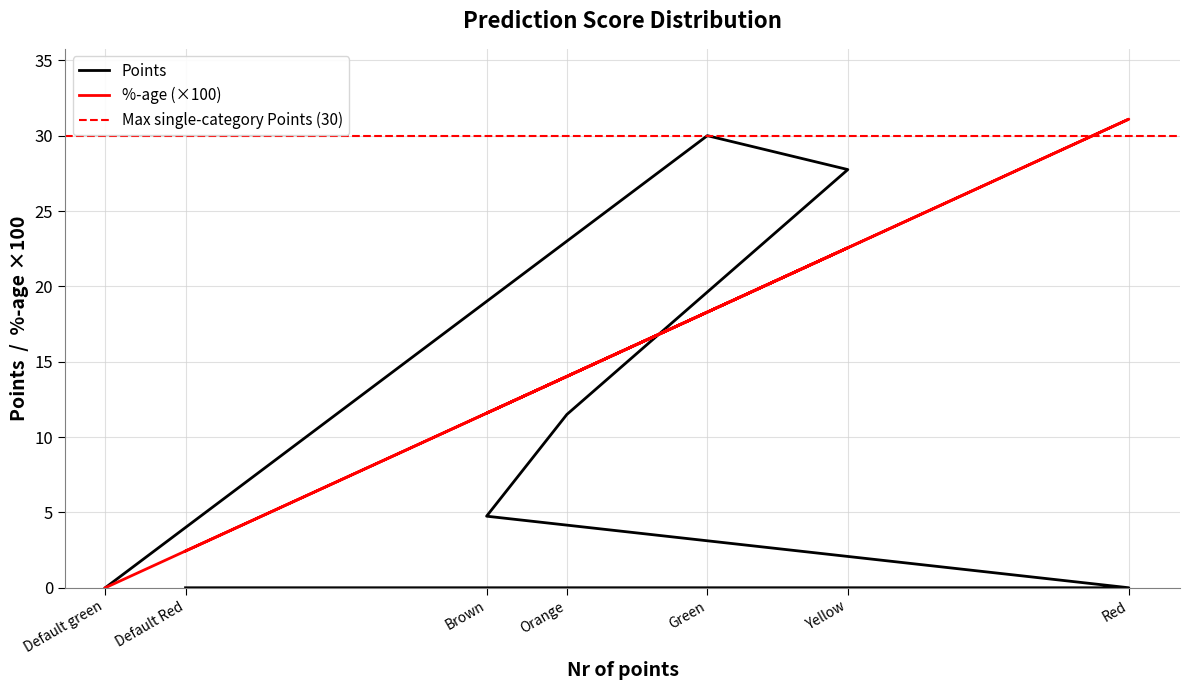

Where do Points and %-age first cross each other?

Yellow and Orange